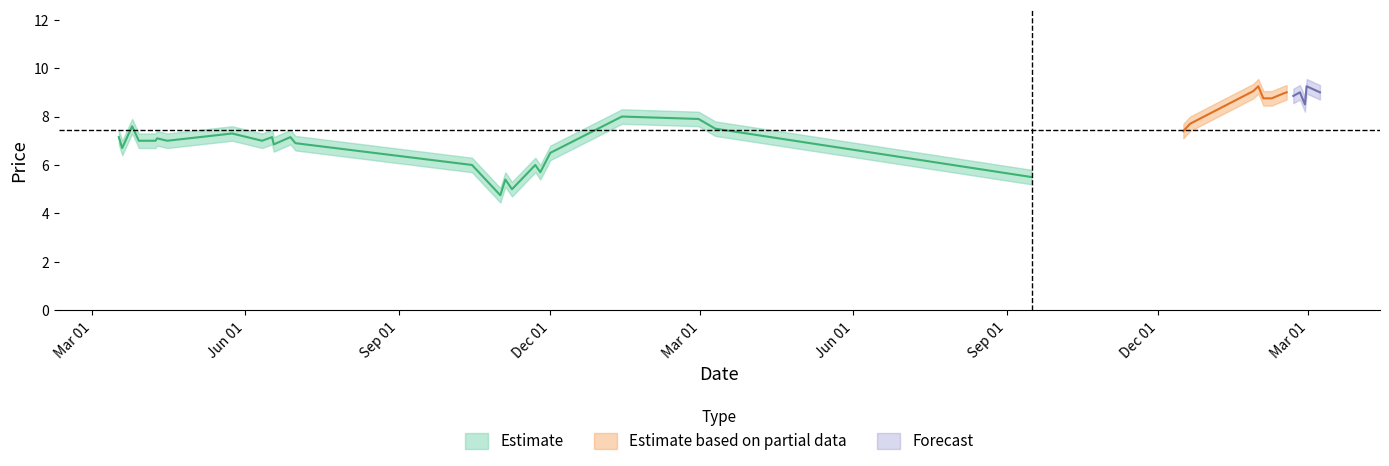

At which category is the sum across all series the highest?

28